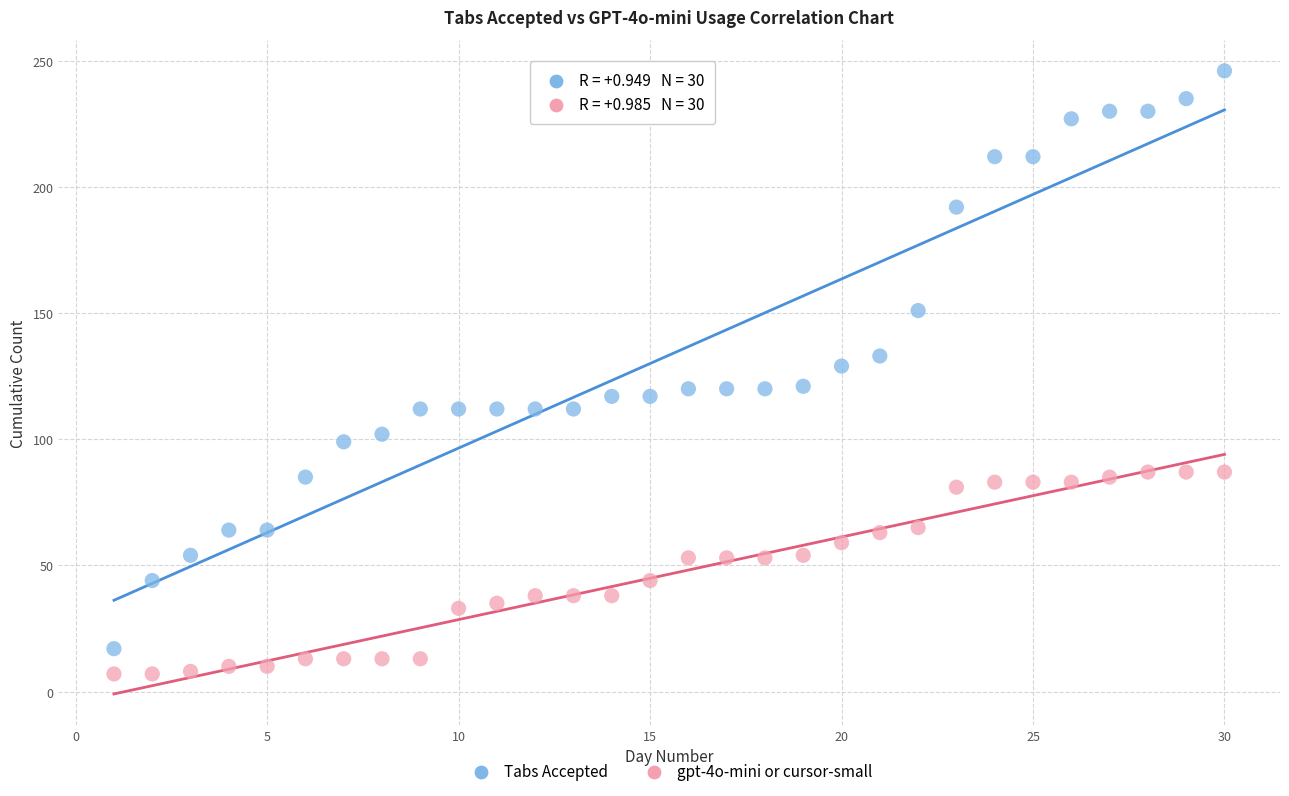

Across all data points, what is the range of X values (max minus min)?

29